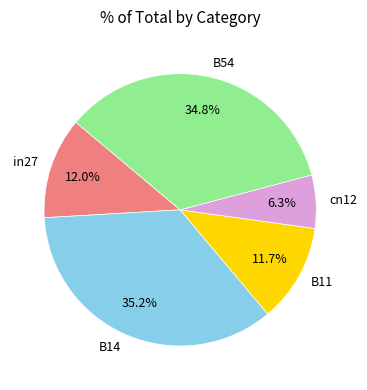

How many segments does this pie chart have?

5